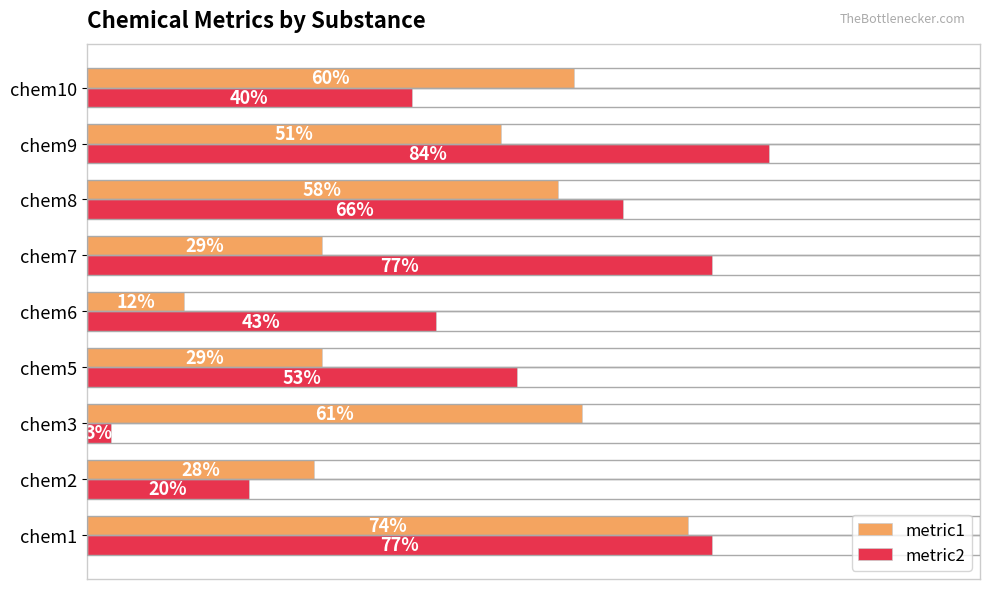

Which series has the widest spread of values?

metric2